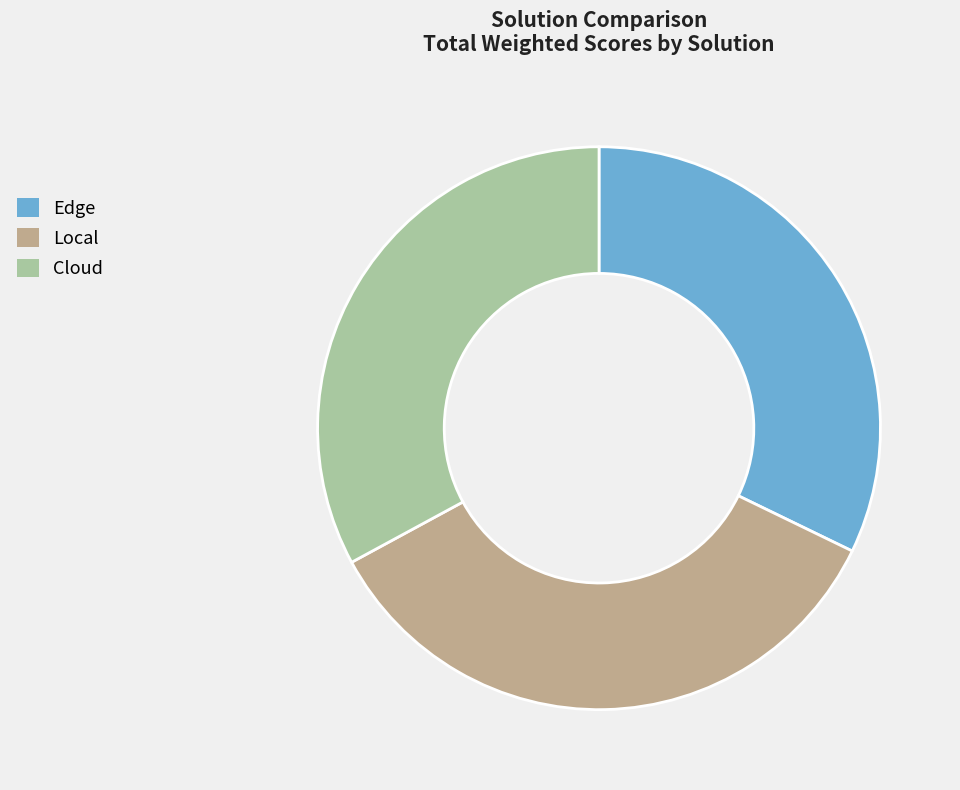

The Local slice represents 43% of the pie. True or false?

False